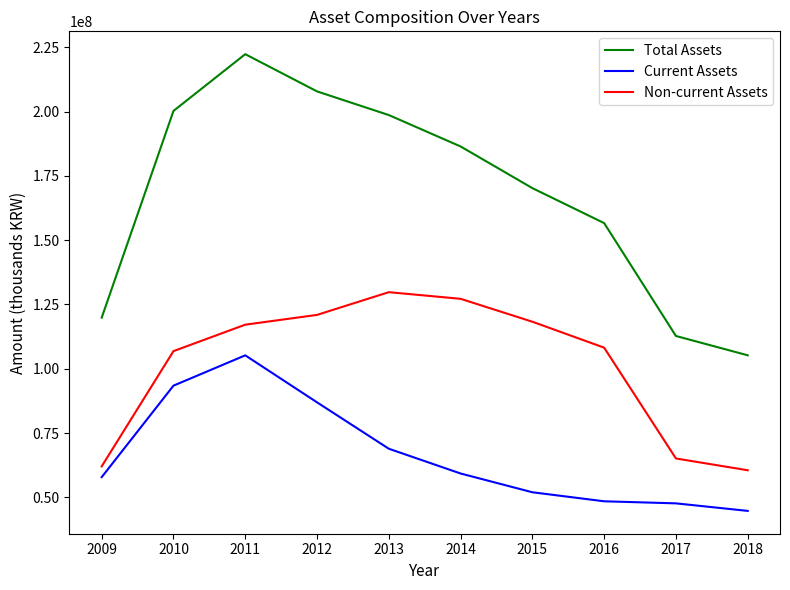

True or false: Current Assets and Non-current Assets cross at least once.

False